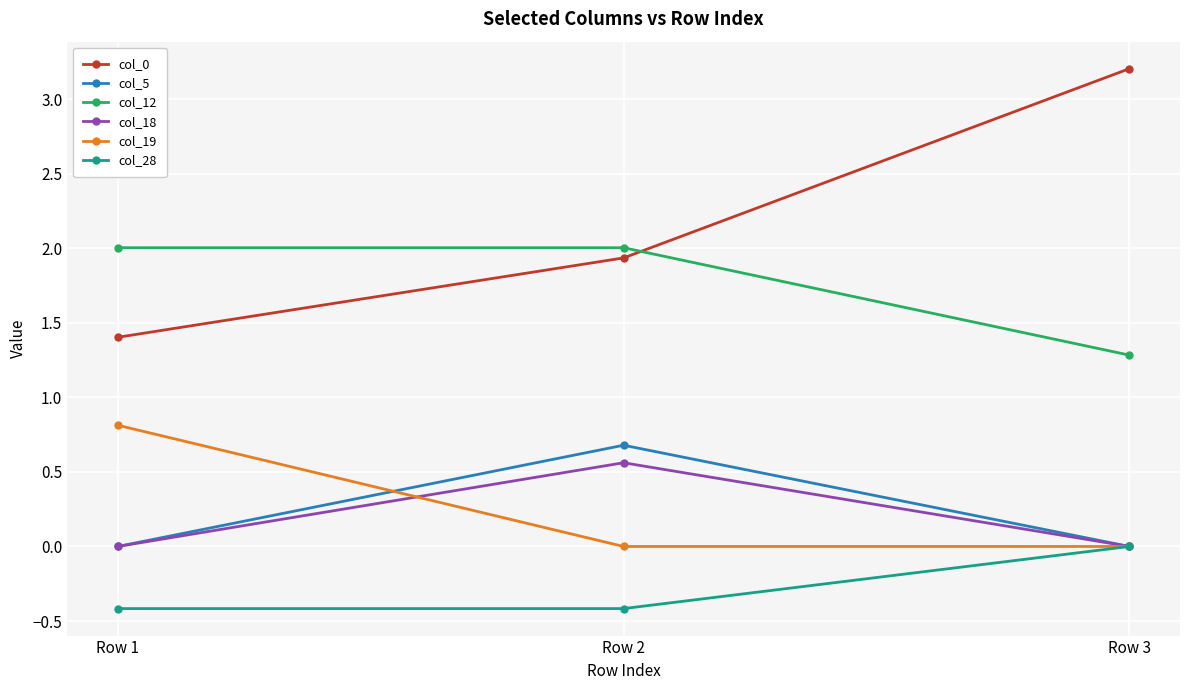

Which category has the highest value in the col_0 series?

Row 3